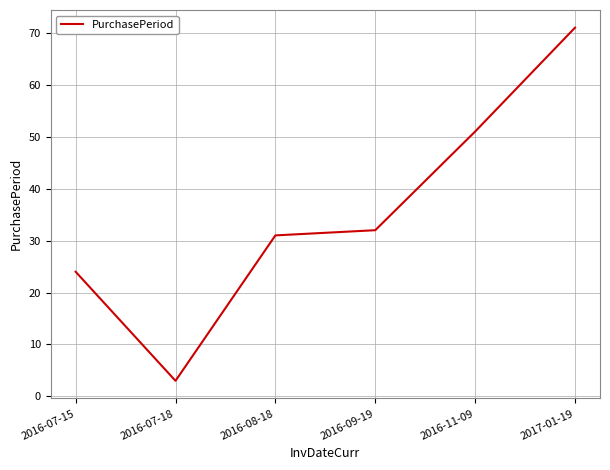

How many lines are shown in the chart?

1